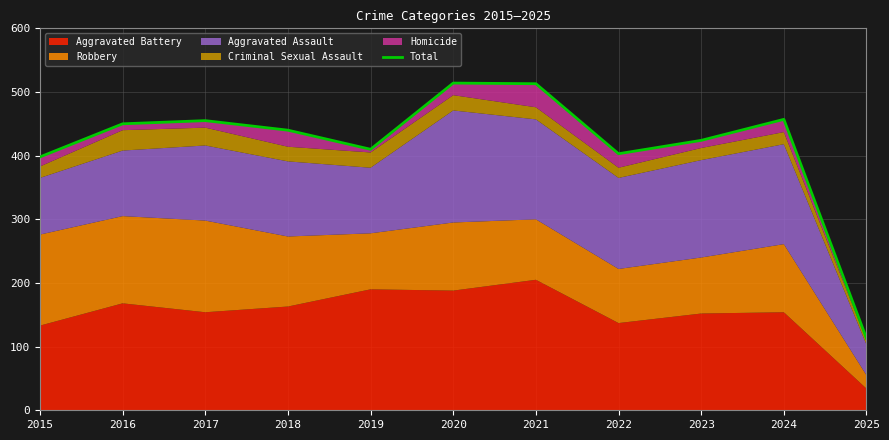

Reading left to right, transcribe all the data shown in this chart.

2015=398	2016=450	2017=455	2018=440	2019=410	2020=514	2021=513	2022=403	2023=424	2024=457	2025=113